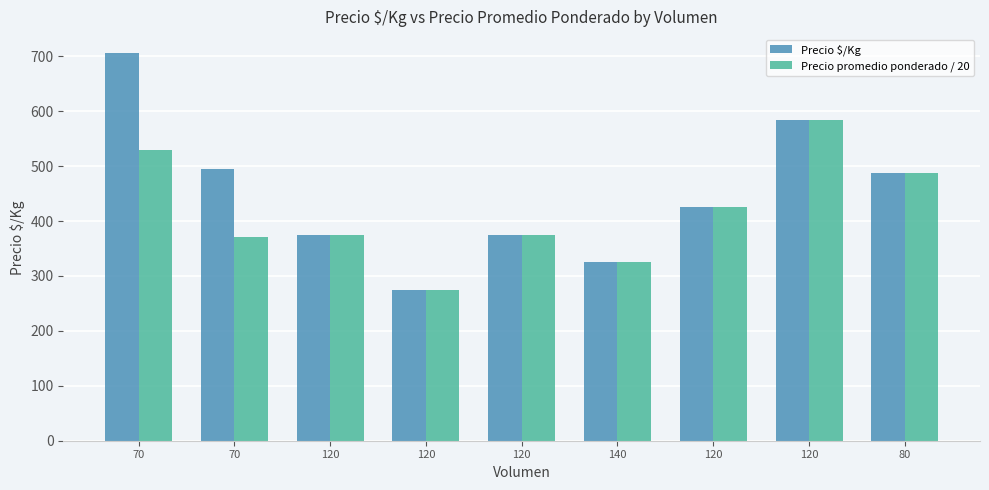

The value of Precio $/Kg at 140 is 567.6. True or false?

False